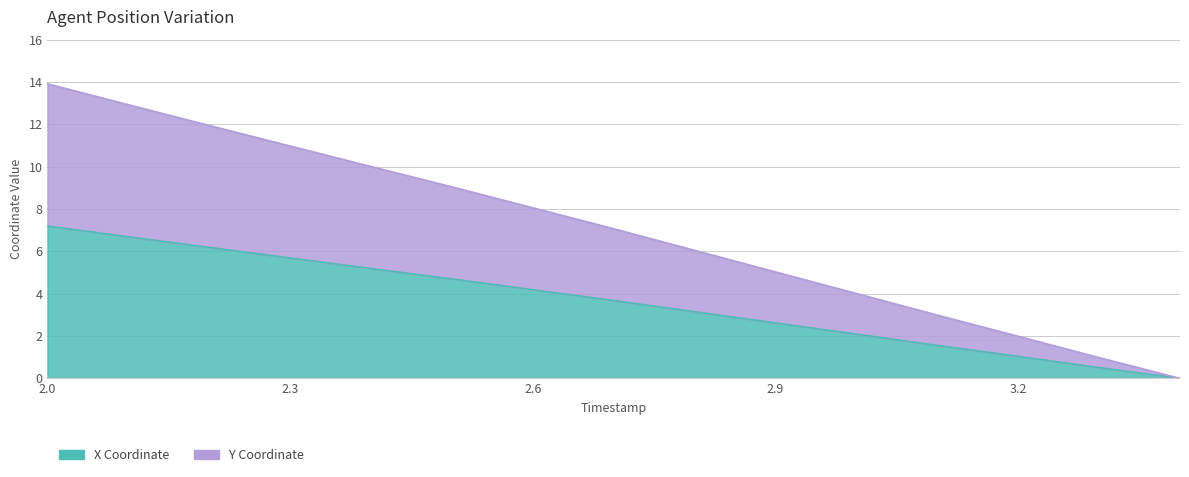

Reading left to right, extract all data points from this chart.

X: 2.0=7.2	2.1=6.7	2.2=6.2	2.3=5.7	2.4=5.2	2.5=4.7	2.6=4.2	2.7=3.7	2.8=3.1	2.9=2.6	3.0=2.1	3.1=1.6	3.2=1.0	3.3=0.5	3.4=0.0
Y: 2.0=13.9	2.1=12.9	2.2=11.9	2.3=11.0	2.4=10.0	2.5=9.0	2.6=8.1	2.7=7.1	2.8=6.0	2.9=5.0	3.0=4.0	3.1=3.0	3.2=2.0	3.3=1.0	3.4=0.0